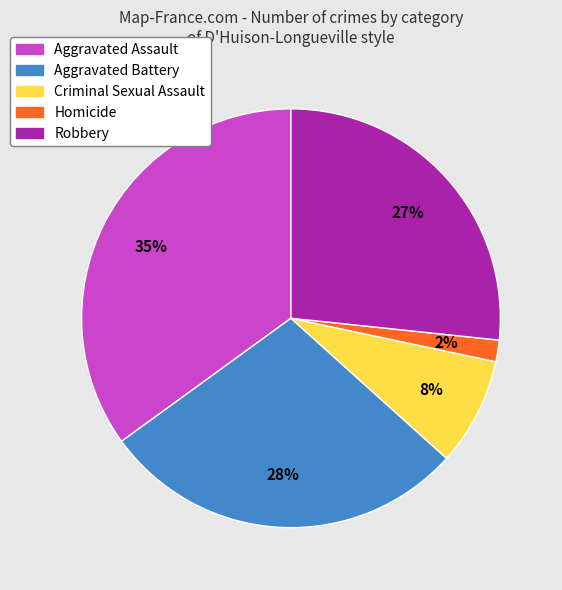

Combined, do Aggravated Assault and Homicide account for over 50%?

No